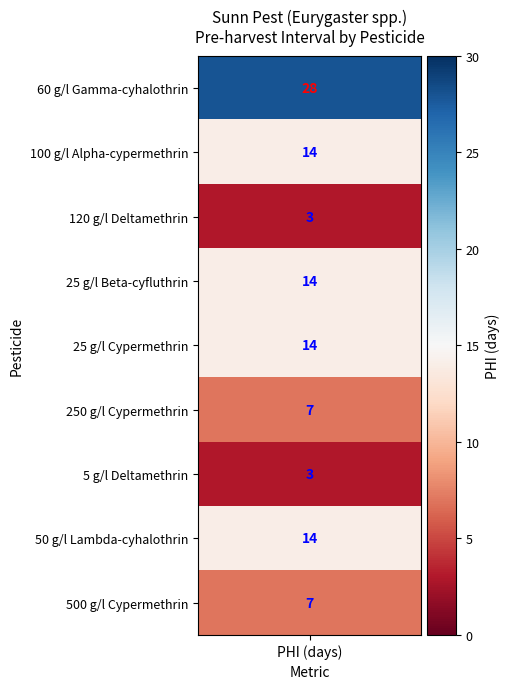

Reading left to right, extract all data points from this chart.

values=28	1=14	2=3	3=14	4=14	5=7	6=3	7=14	8=7